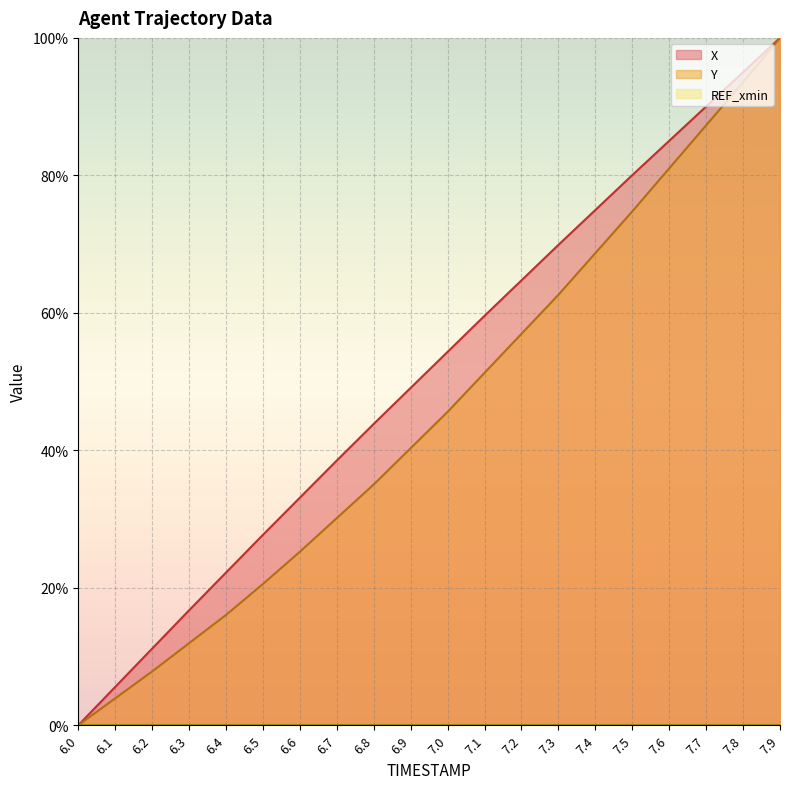

At which label does X reach its minimum?

6.0